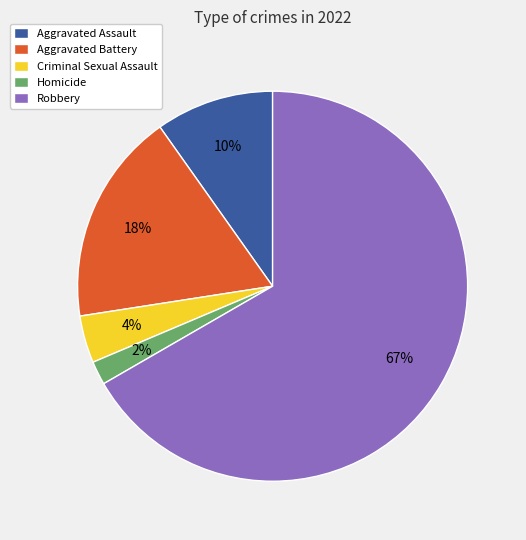

Is there a majority slice in this chart?

Yes